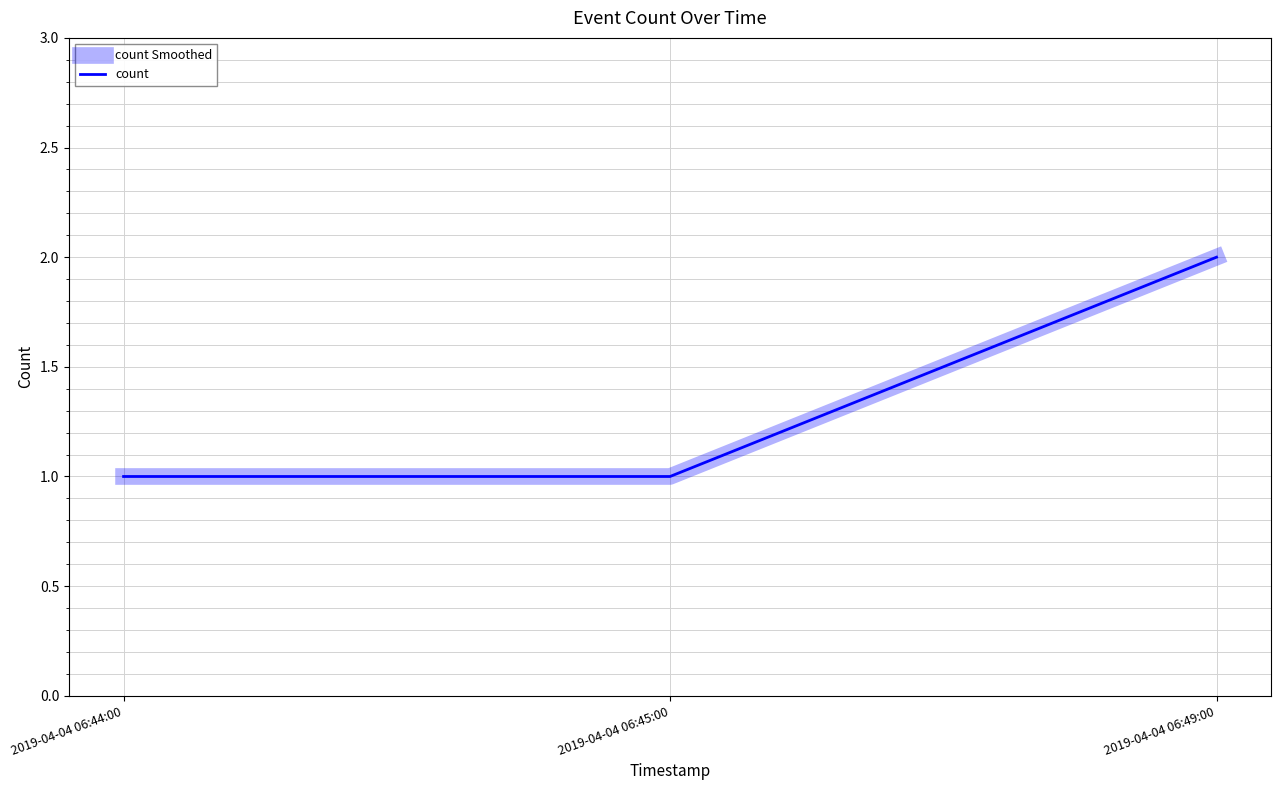

Which label corresponds to the smallest value in the chart?

2019-04-04 06:44:00